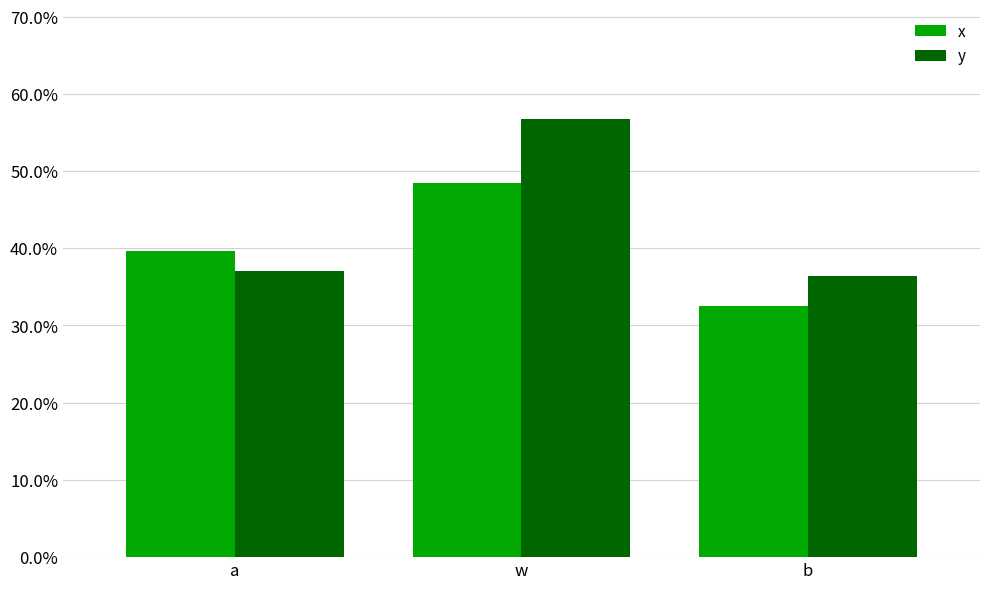

Is it true that y equals 0.4 at b?

True